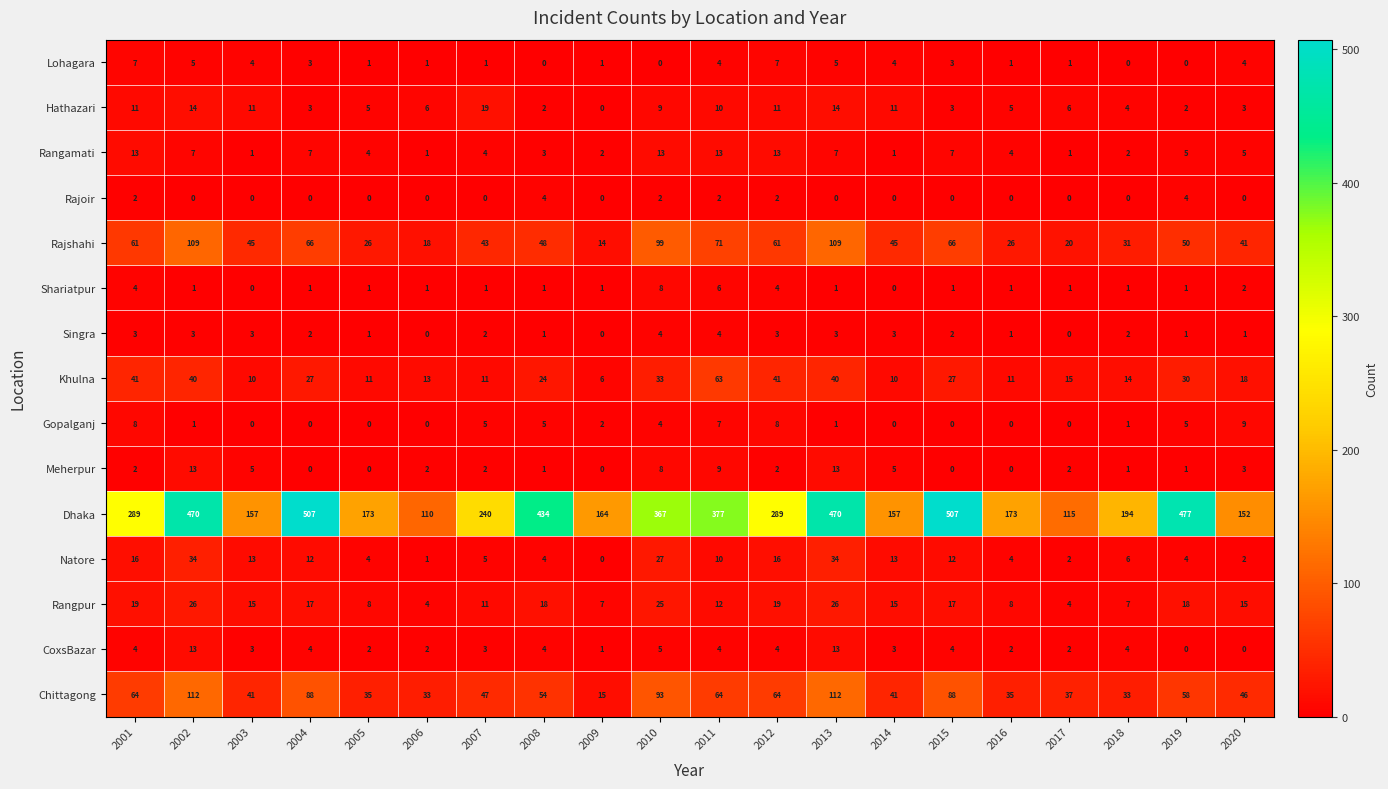

The Lohagara series shows 0 at 2018. True or false?

True